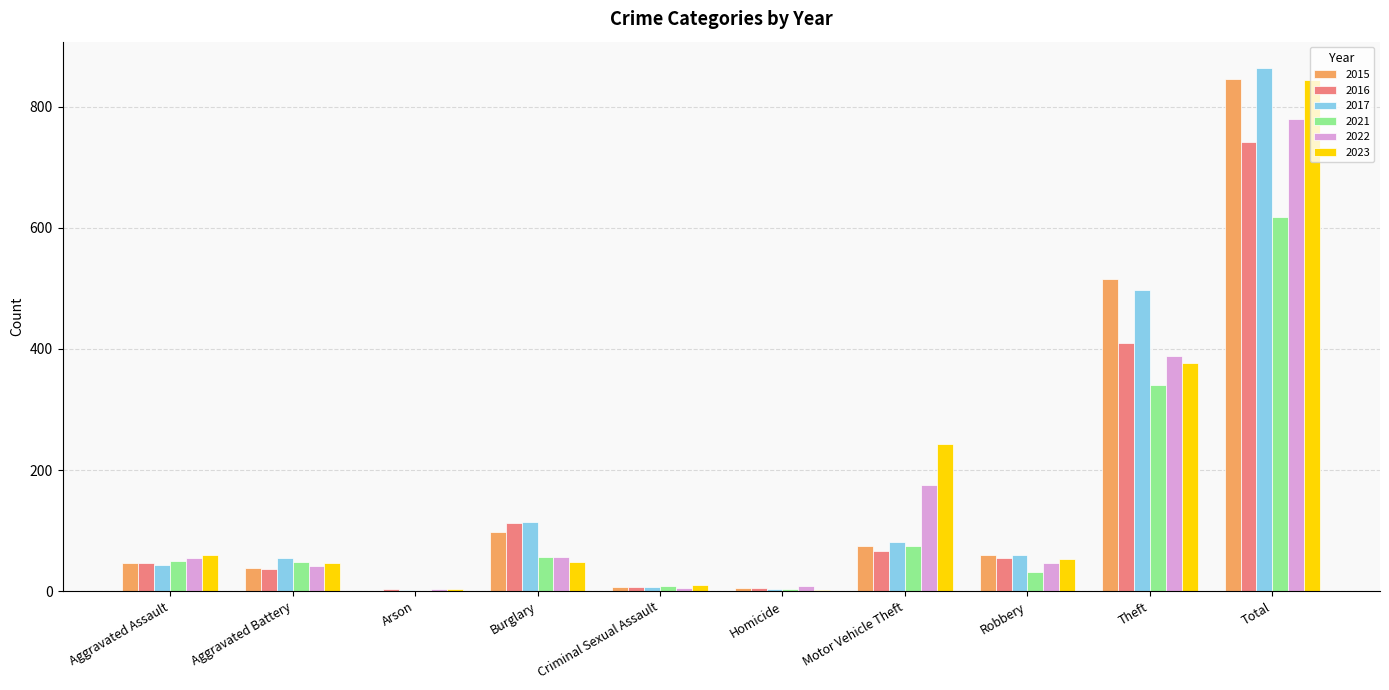

What is the difference between the 2022 values at Aggravated Battery and Total?

737